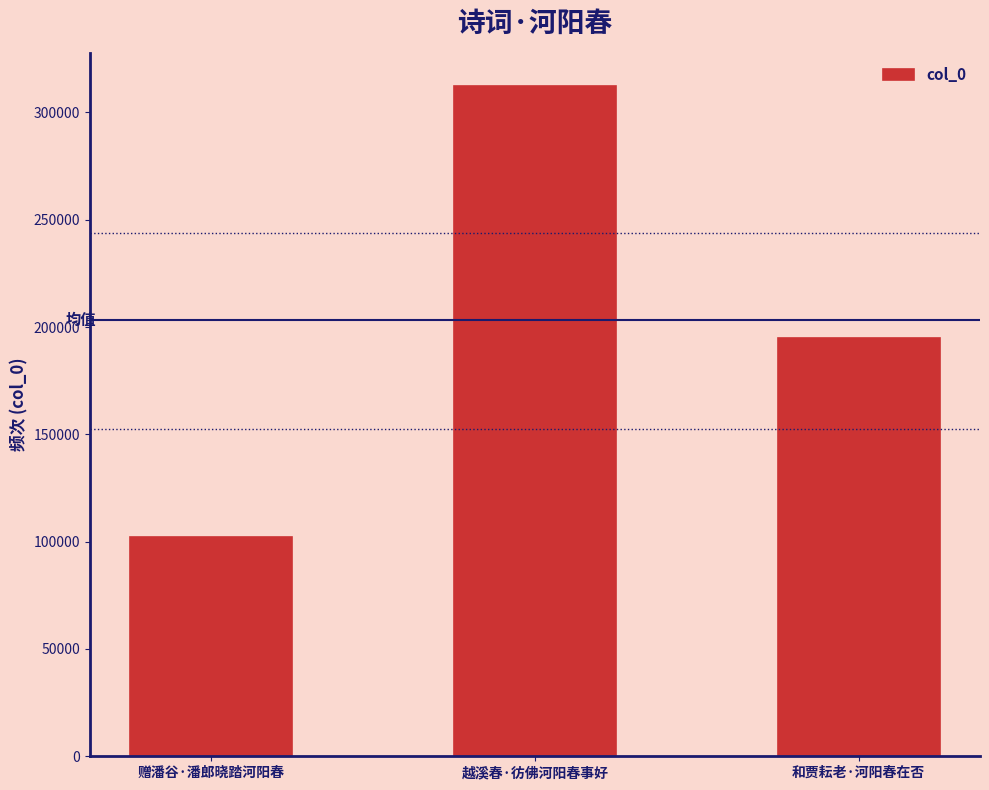

What is the label of the 2nd bar from the left?

越溪春·彷佛河阳春事好